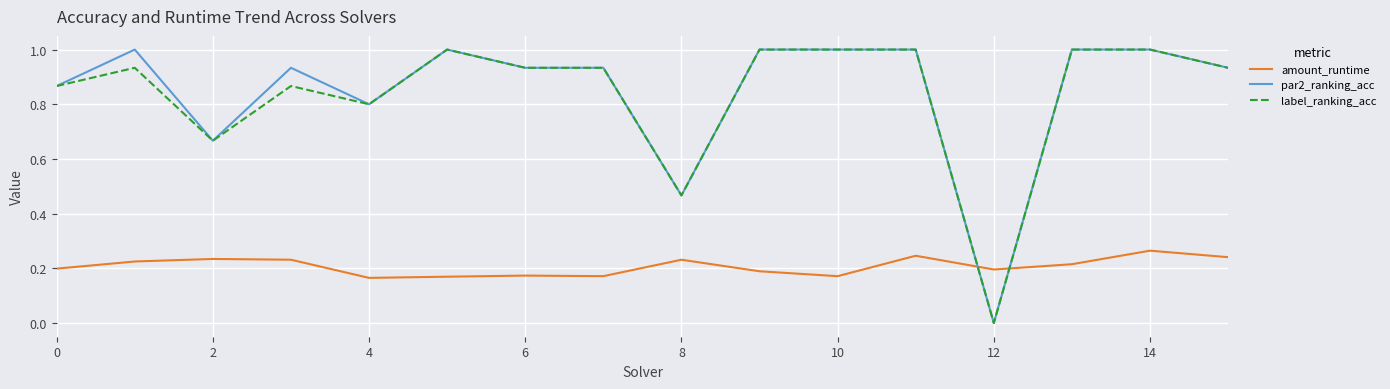

After their last crossing, which series has the higher values: amount_runtime or label_ranking_acc?

label_ranking_acc